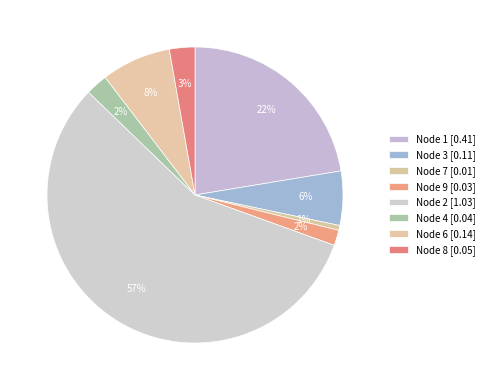

Count the number of slices in the pie.

8